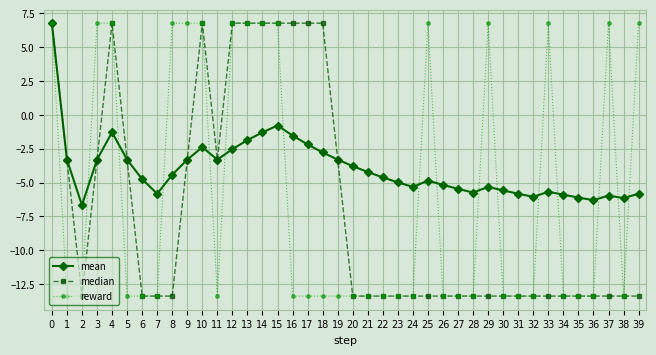

What is the value of the mean point at the 37th from the left?

-6.3